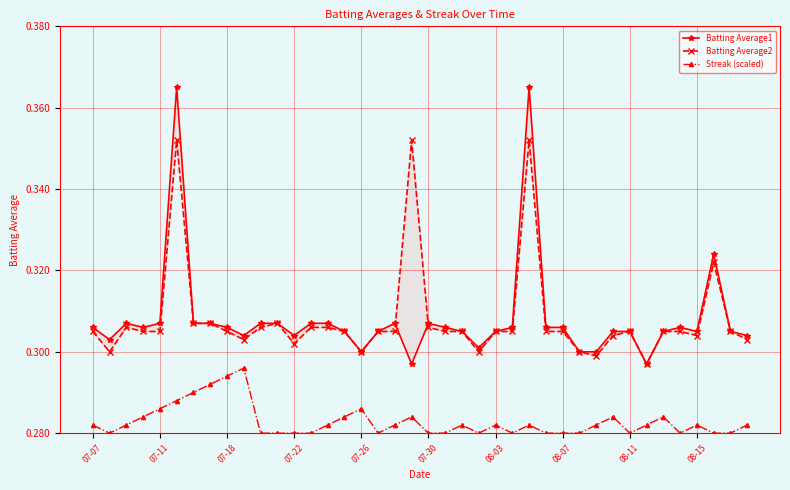

Count the number of data series in this chart.

3